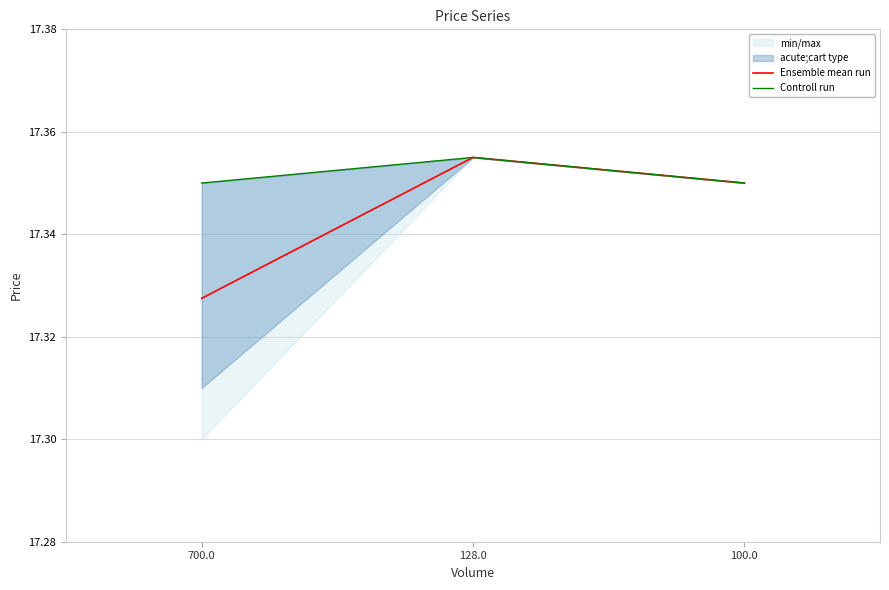

What is the label of the 3rd point from the right?

700.0